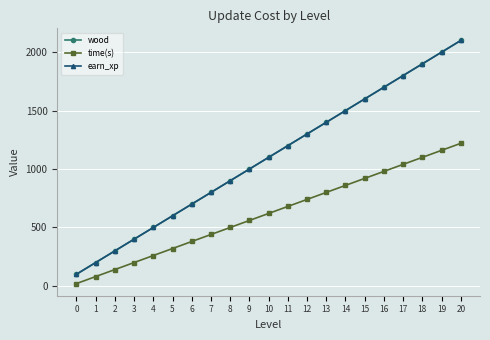

Reading left to right, transcribe all the data shown in this chart.

wood: 100	200	300	400	500	600	700	800	900	1000	1100	1200	1300	1400	1500	1600	1700	1800	1900	2000	2100
time(s): 20	80	140	200	260	320	380	440	500	560	620	680	740	800	860	920	980	1040	1100	1160	1220
earn_xp: 100	200	300	400	500	600	700	800	900	1000	1100	1200	1300	1400	1500	1600	1700	1800	1900	2000	2100